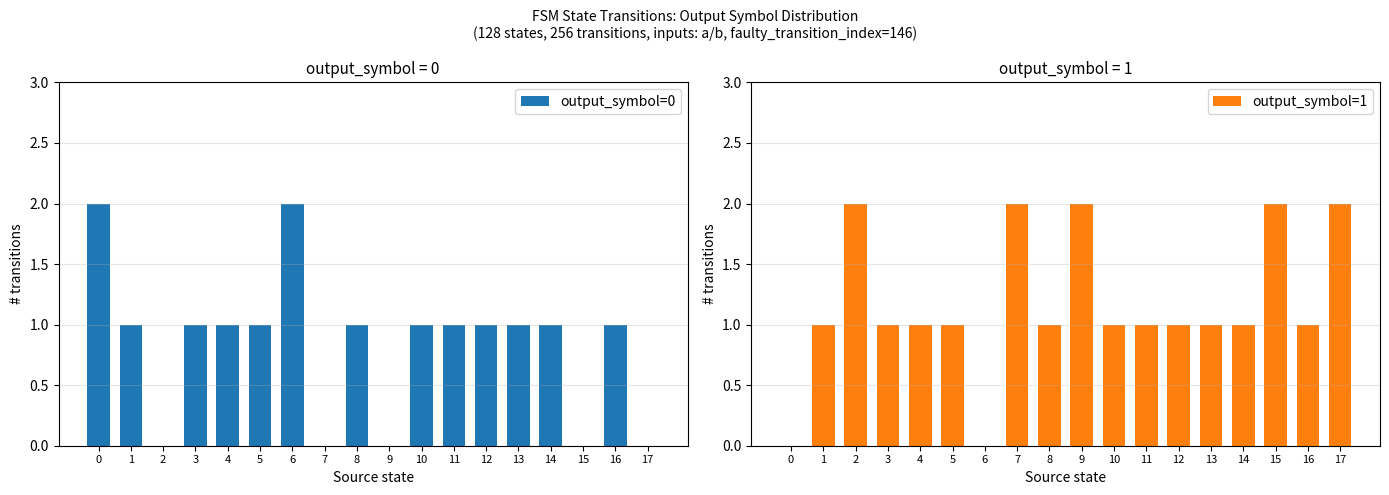

Reading left to right, extract all data points from this chart.

output_symbol=0: 0=2	1=1	2=0	3=1	4=1	5=1	6=2	7=0	8=1	9=0	10=1	11=1	12=1	13=1	14=1	15=0	16=1	17=0
output_symbol=1: 0=0	1=1	2=2	3=1	4=1	5=1	6=0	7=2	8=1	9=2	10=1	11=1	12=1	13=1	14=1	15=2	16=1	17=2